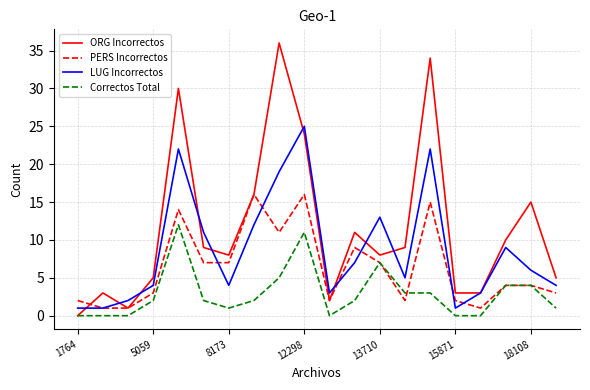

Rank the series by their average value, from lowest to highest.

Correctos Total, PERS Incorrectos, LUG Incorrectos, ORG Incorrectos